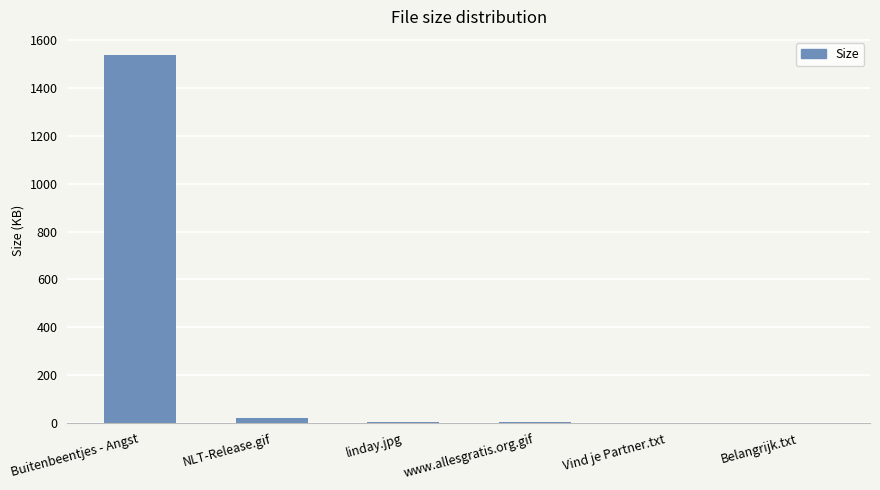

How many categories are shown in the chart?

6